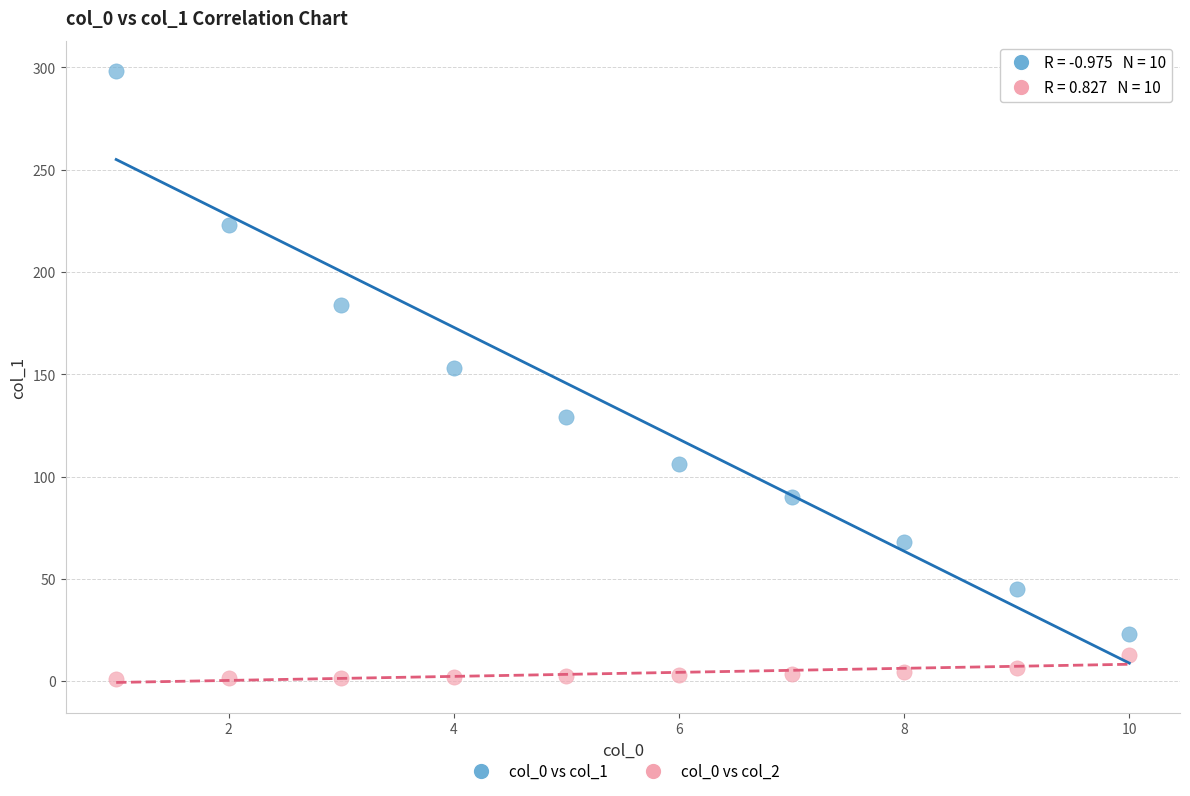

Which series has the largest Y range (max minus min)?

col_0 vs col_1